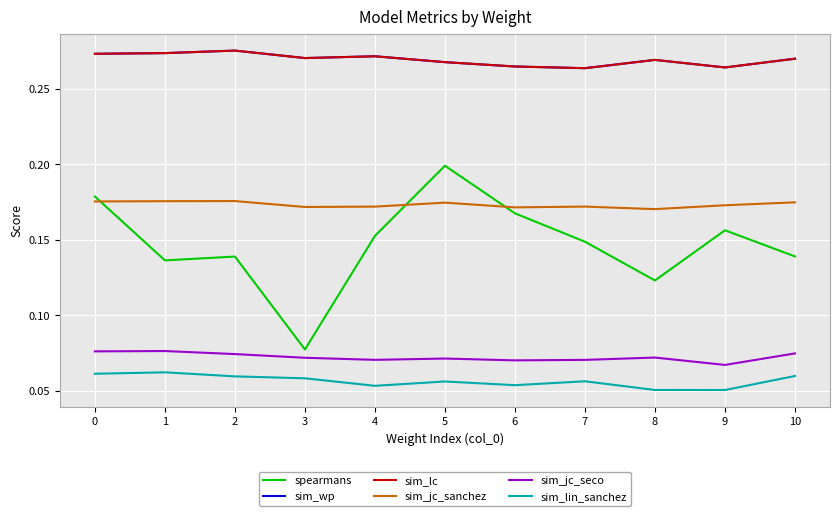

True or false: sim_lc has more than 2 points higher than both neighbors.

True